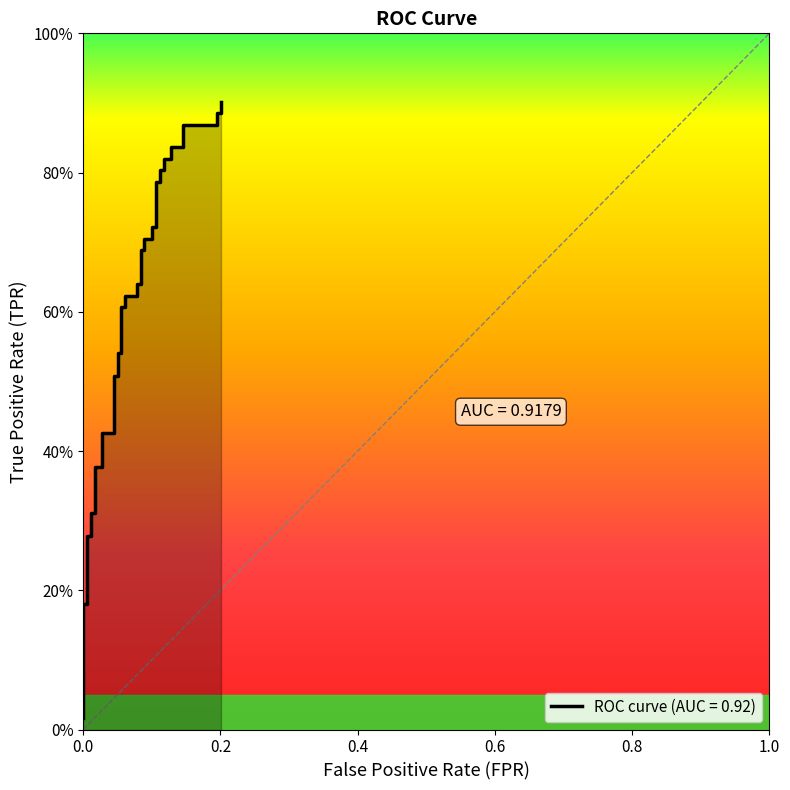

Does the chart have visible grid lines?

No